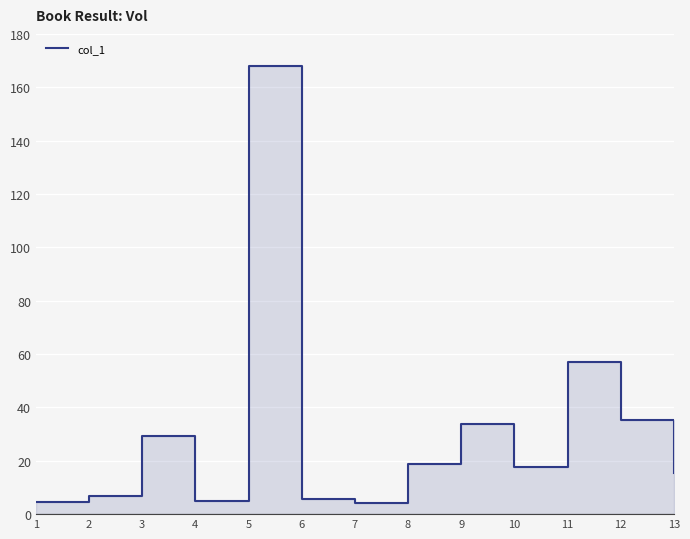

True or false: there are more than 2 points higher than both neighbors.

True